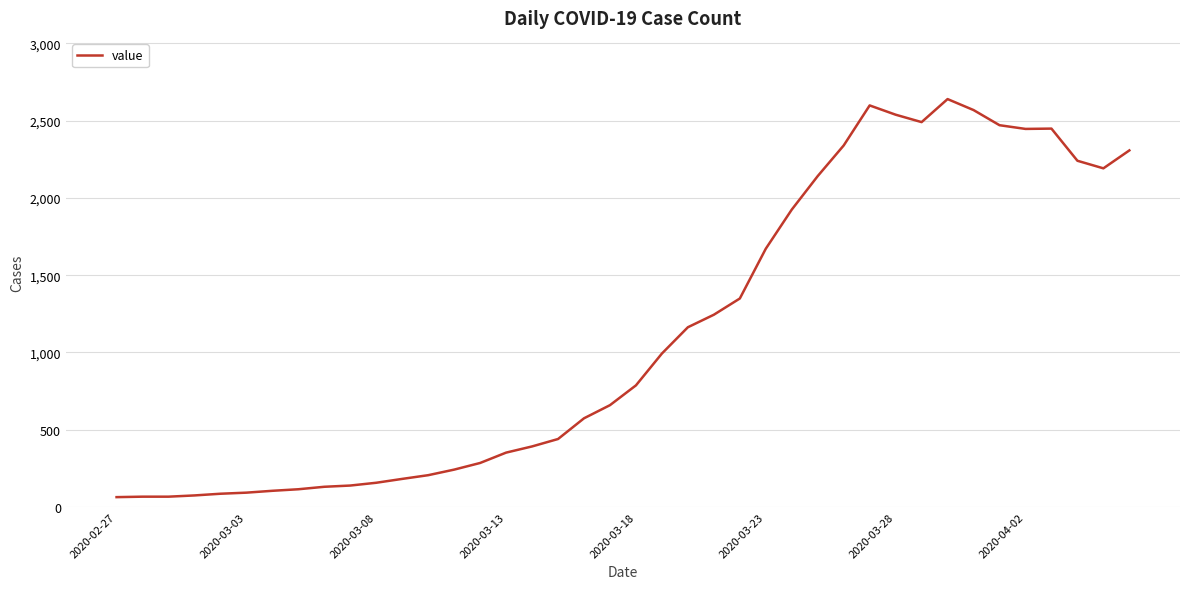

What is the difference between the maximum and minimum values?

2575